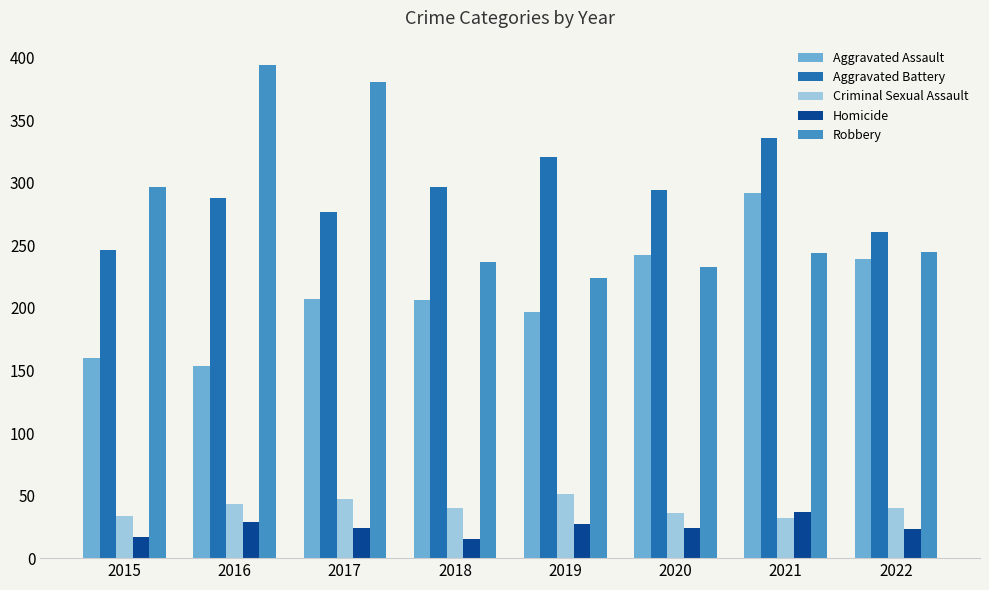

Which series has the widest spread of values?

Robbery